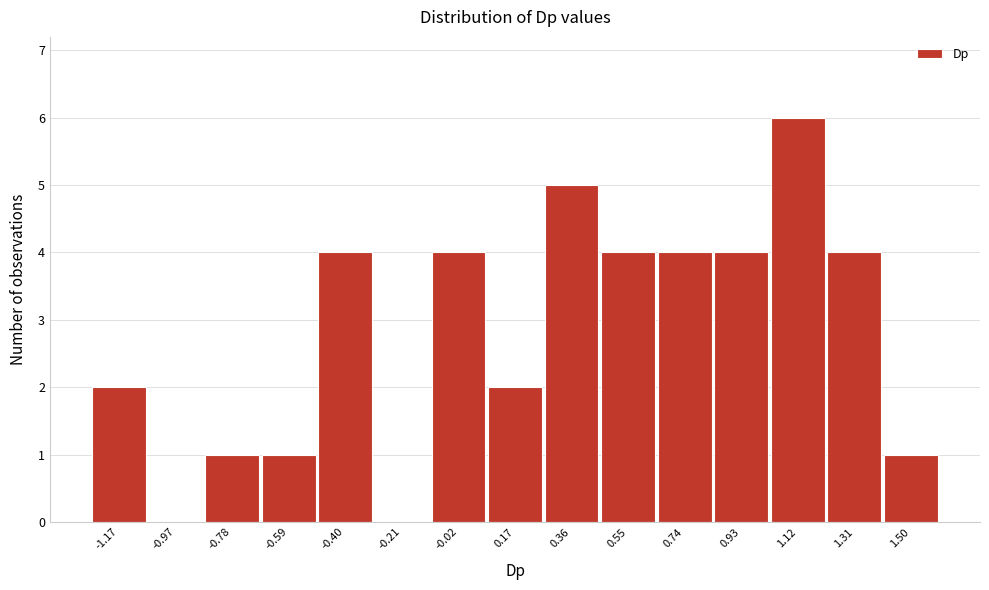

How tall is the bar that spans 0.46 to 0.64 on the x-axis? Neither the bar edges nor the heights are printed on the chart, so give them approximately, as read against the axes.

4